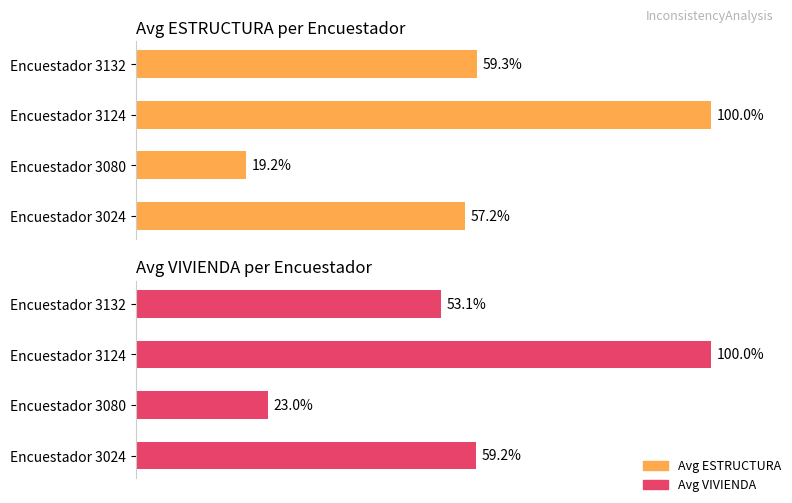

What is the sum of all Average ESTRUCTURA values?

235.8